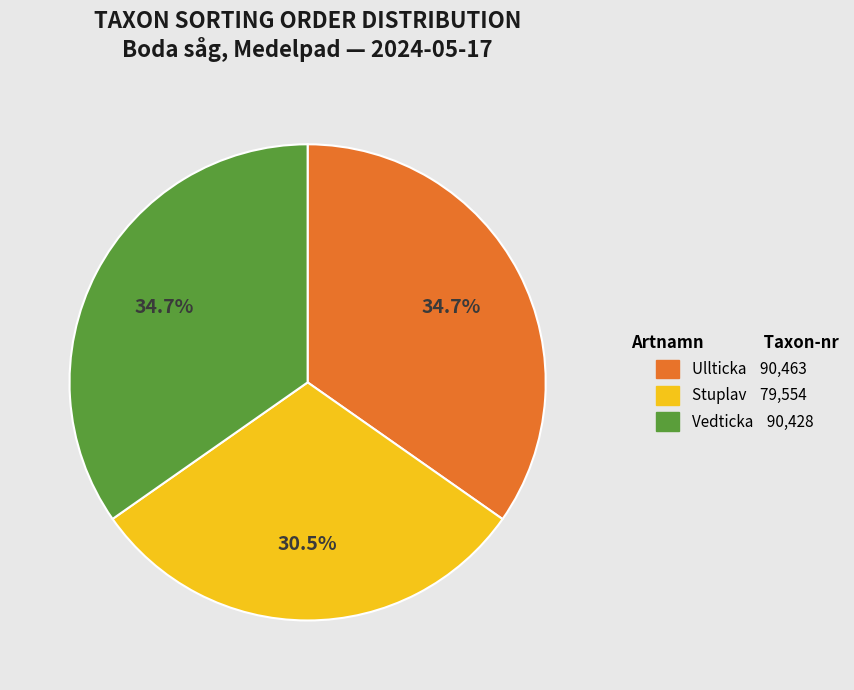

What percentage is NOT represented by Ullticka?

65.3%